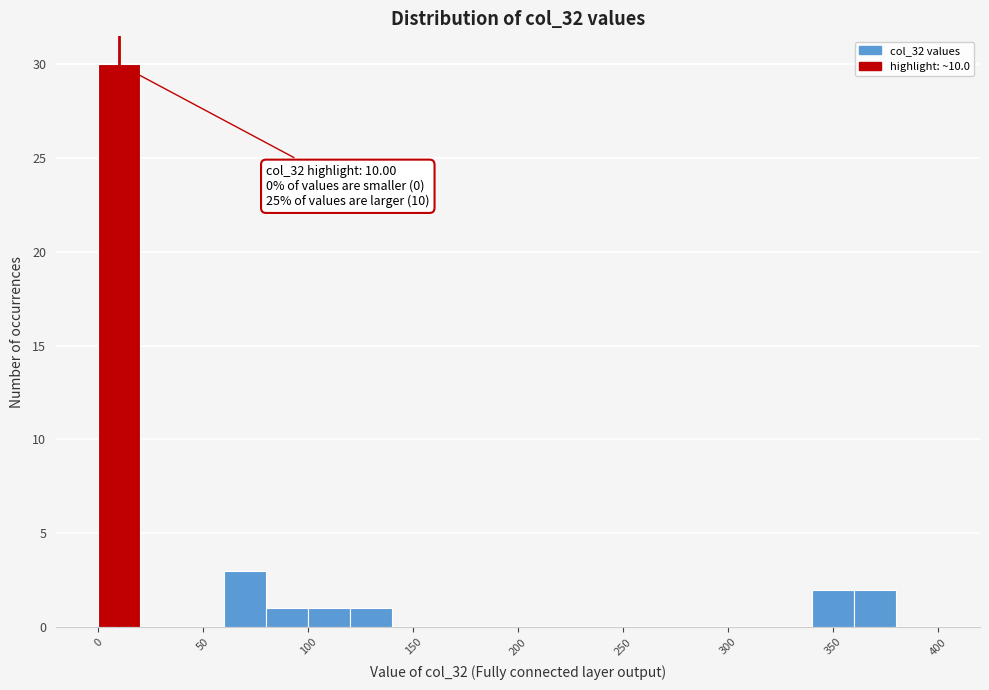

Over which range of the x-axis is the bar tallest?

0 to 20